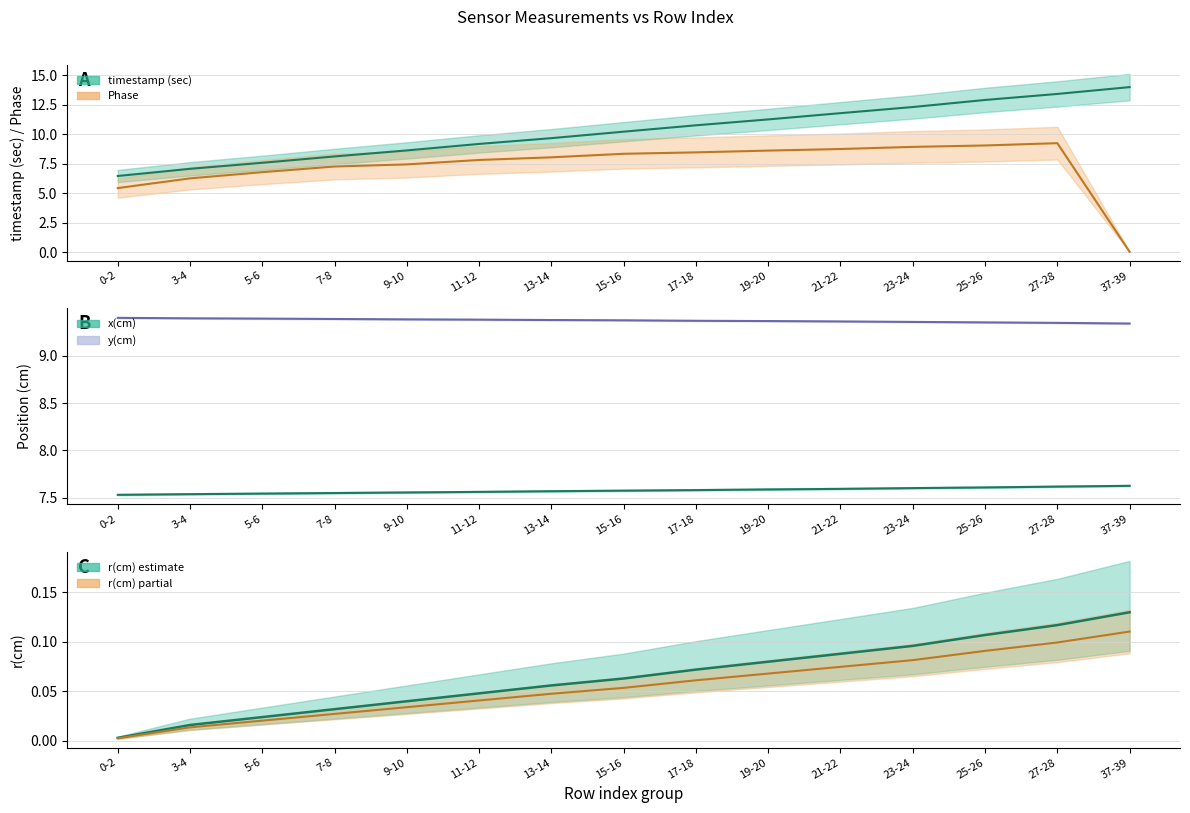

Reading left to right, extract all data points from this chart.

timestamp (sec): 0-2=6.5	3-4=7.1	5-6=7.6	7-8=8.1	9-10=8.6	11-12=9.2	13-14=9.7	15-16=10.2	17-18=10.8	19-20=11.3	21-22=11.8	23-24=12.3	25-26=12.9	27-28=13.4	37-39=14.0
x(cm): 0-2=7.5	3-4=7.5	5-6=7.5	7-8=7.5	9-10=7.6	11-12=7.6	13-14=7.6	15-16=7.6	17-18=7.6	19-20=7.6	21-22=7.6	23-24=7.6	25-26=7.6	27-28=7.6	37-39=7.6
y(cm): 0-2=9.4	3-4=9.4	5-6=9.4	7-8=9.4	9-10=9.4	11-12=9.4	13-14=9.4	15-16=9.4	17-18=9.4	19-20=9.4	21-22=9.4	23-24=9.4	25-26=9.4	27-28=9.3	37-39=9.3
r(cm): 0-2=0.0	3-4=0.0	5-6=0.0	7-8=0.0	9-10=0.0	11-12=0.0	13-14=0.1	15-16=0.1	17-18=0.1	19-20=0.1	21-22=0.1	23-24=0.1	25-26=0.1	27-28=0.1	37-39=0.1
Phase: 0-2=5.4	3-4=6.3	5-6=6.8	7-8=7.3	9-10=7.5	11-12=7.8	13-14=8.1	15-16=8.4	17-18=8.5	19-20=8.6	21-22=8.8	23-24=8.9	25-26=9.1	27-28=9.3	37-39=0.0